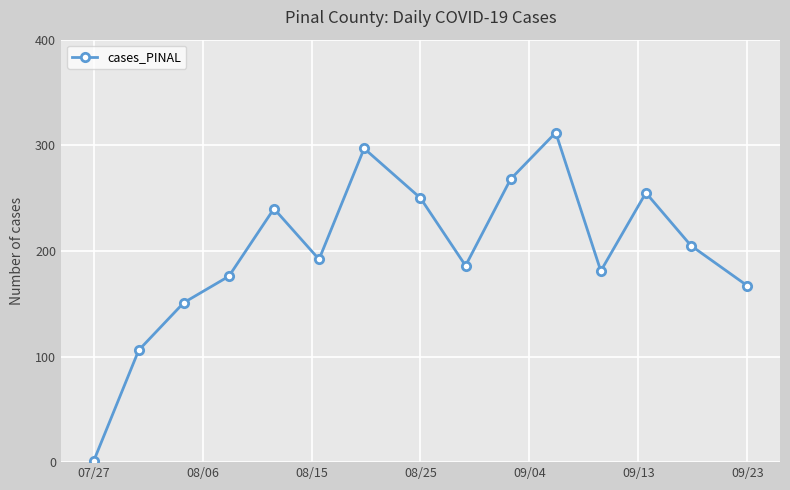

What is the value of the 12th point from the left?

181